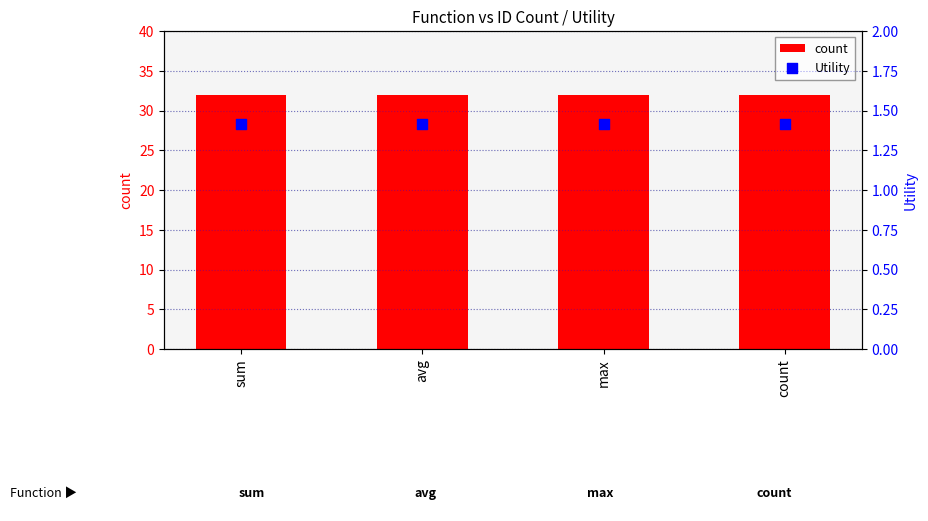

Is the value of Utility at sum greater than the value of count at avg?

No